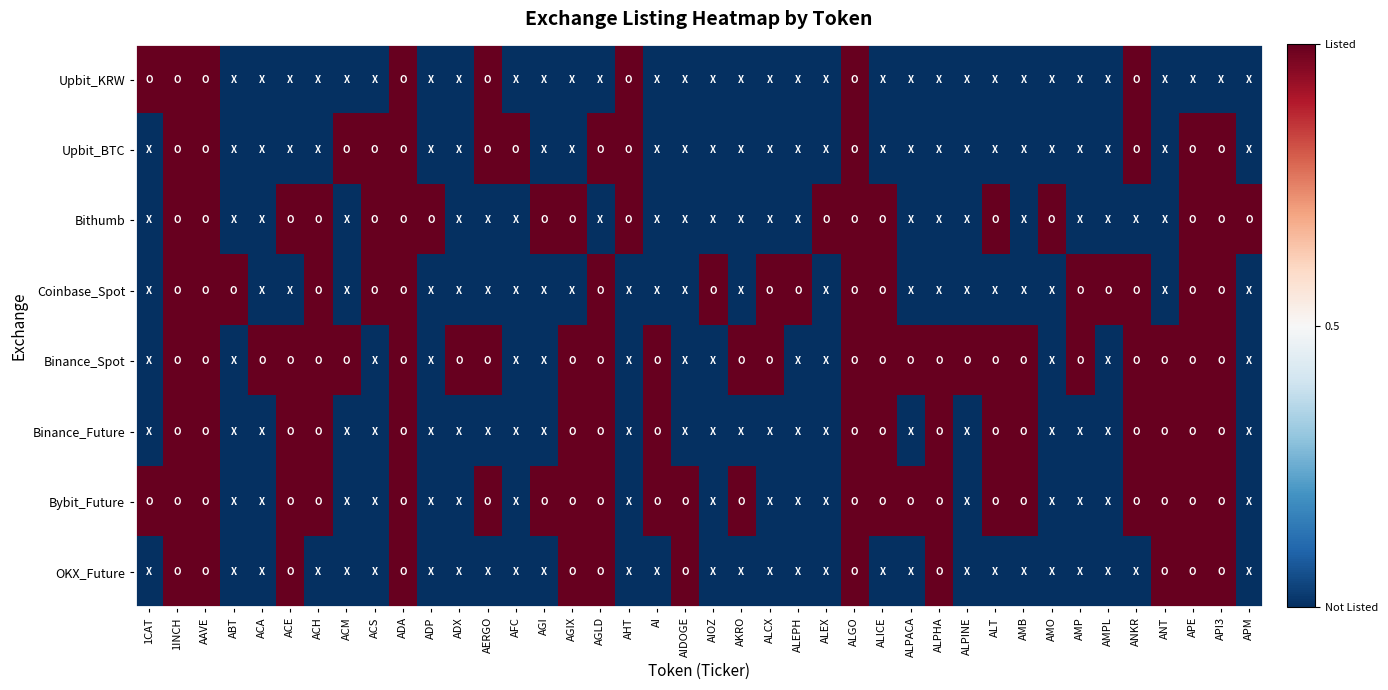

What is the spread (max minus min) of values at AIDOGE?

1